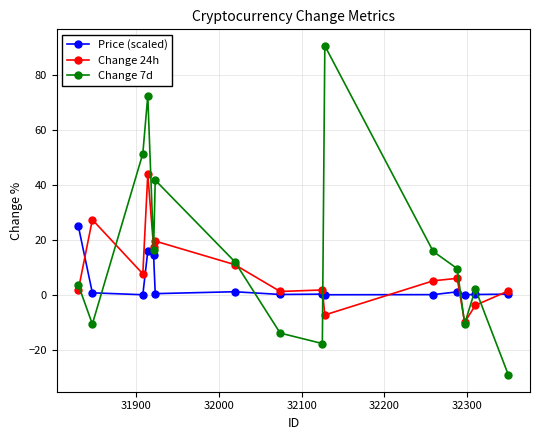

Which series has the largest total across all categories?

Change 7d